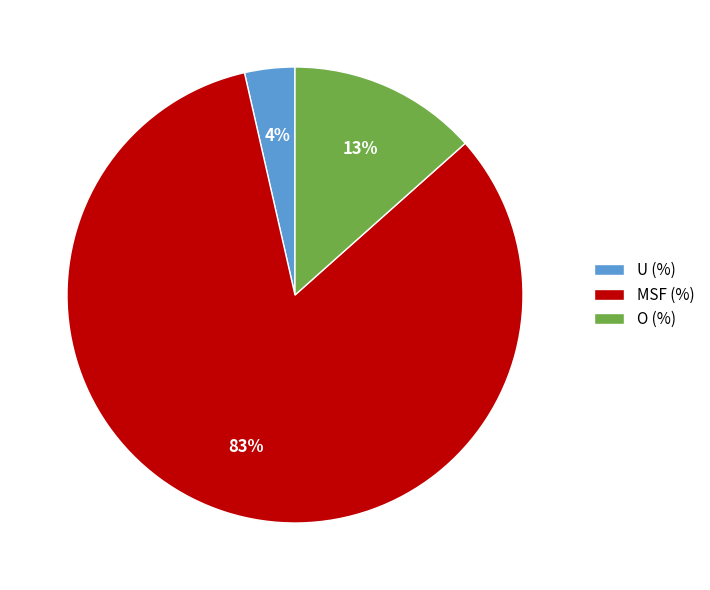

What is the smallest slice in the pie chart?

U (%)